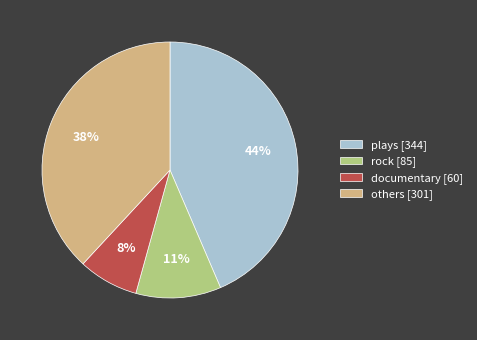

To the nearest percent, what is the combined percentage of documentary [60] and plays [344]?

51%